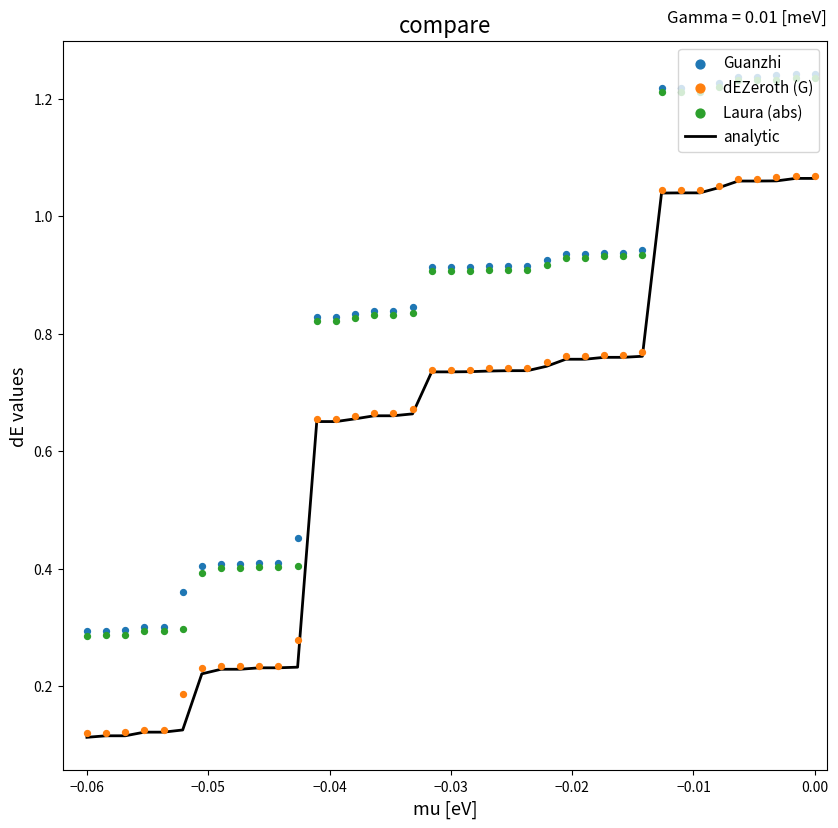

Is the value of Laura (abs) at 12 greater than the value of analytic at 30?

No